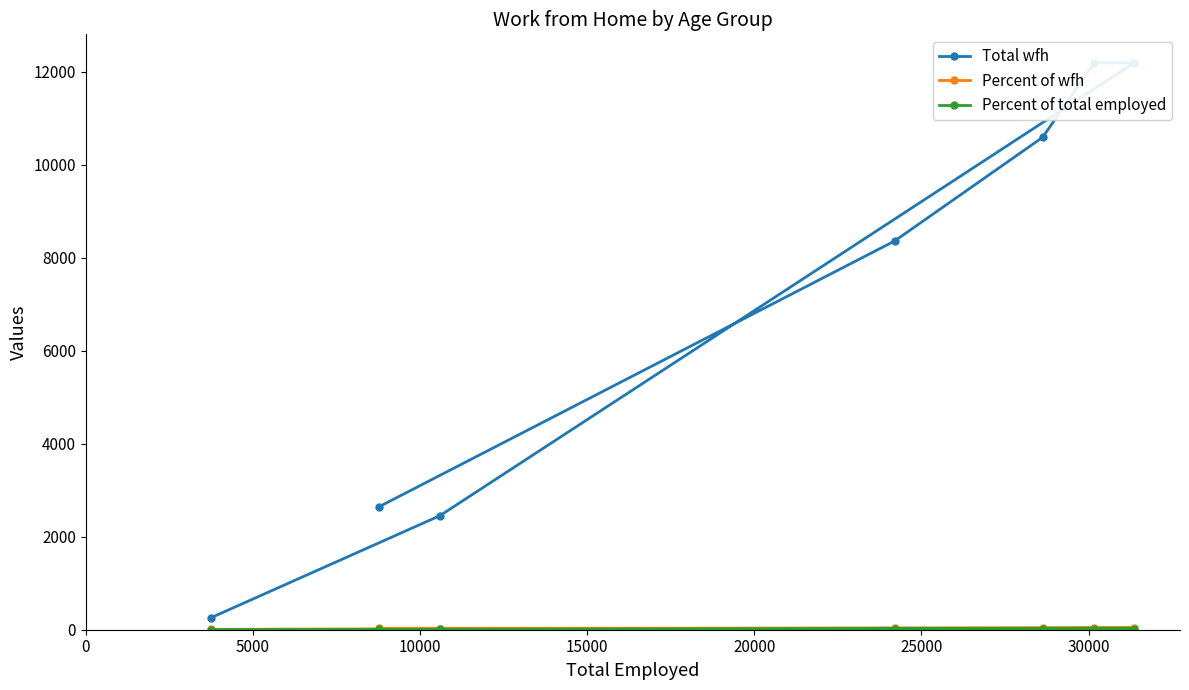

How many interior local peaks does the Total wfh series have?

1